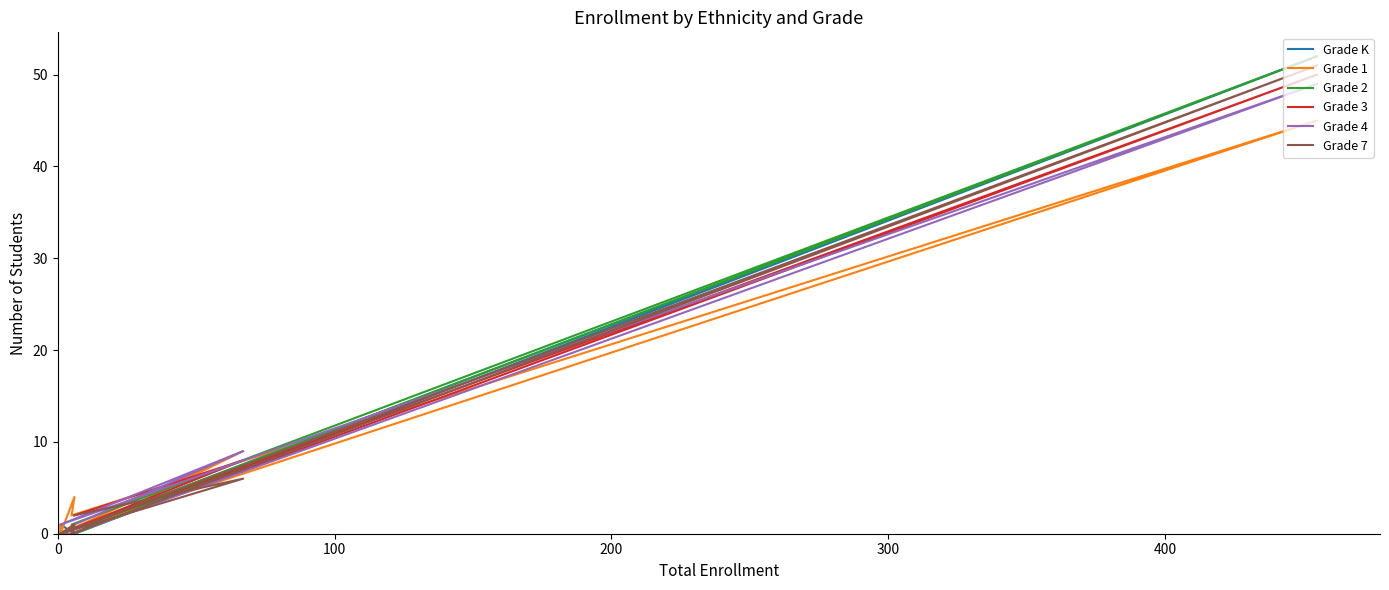

Reading left to right, what are all the values shown in this chart?

Grade K: 0	1	0	0	52	0	7	0
Grade 1: 1	0	4	2	45	0	9	0
Grade 2: 0	0	0	1	52	0	7	0
Grade 3: 0	0	1	0	50	0	8	2
Grade 4: 0	0	0	0	49	1	9	1
Grade 7: 0	0	1	0	51	0	6	2